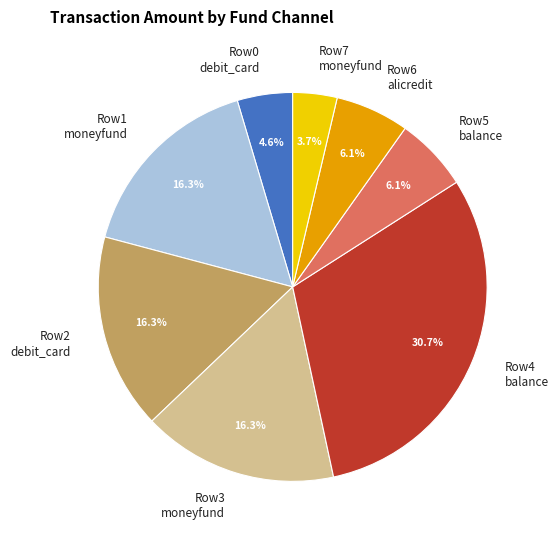

What is the ratio of the value at Row3 moneyfund to the value at Row0 debit_card?

3.5